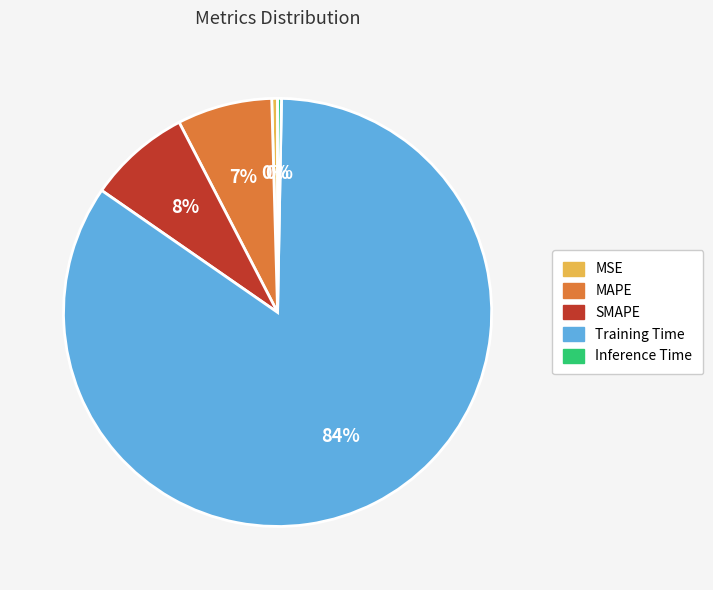

Which category has the biggest portion of the pie?

Training Time